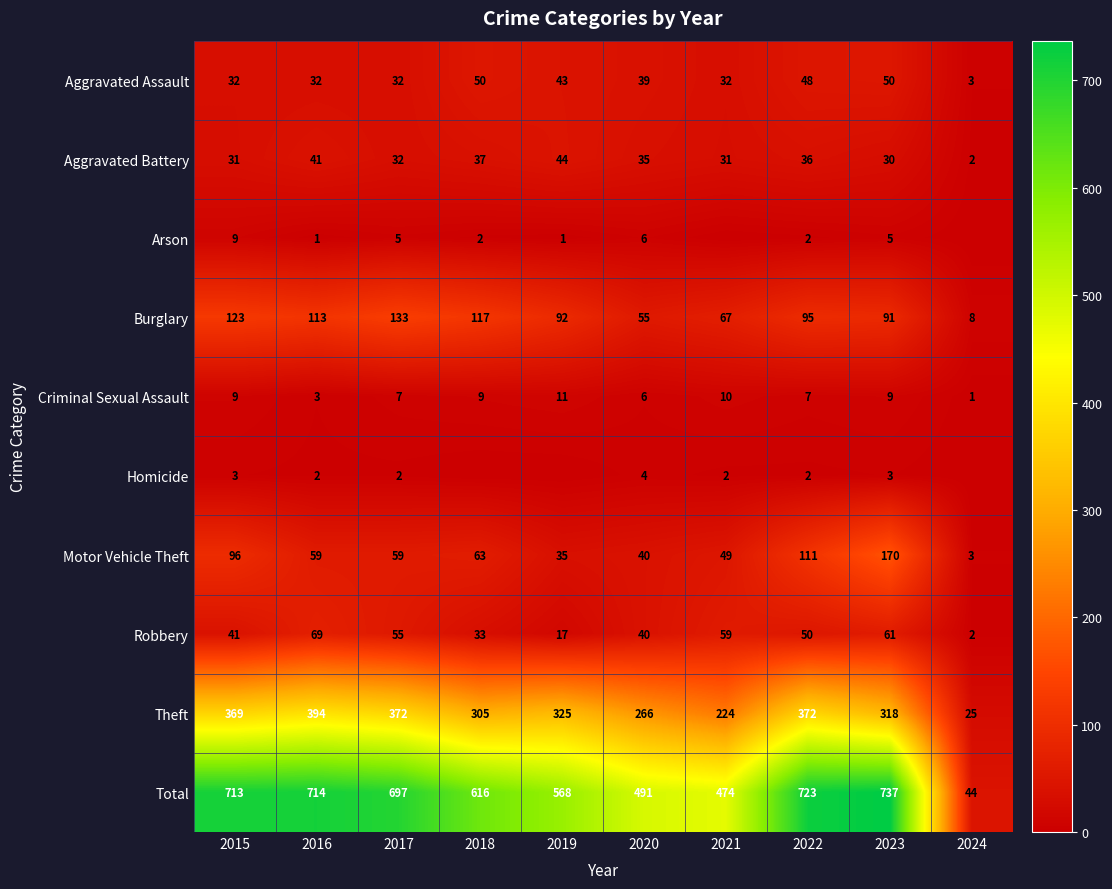

The Theft series shows 530 at 2019. True or false?

False